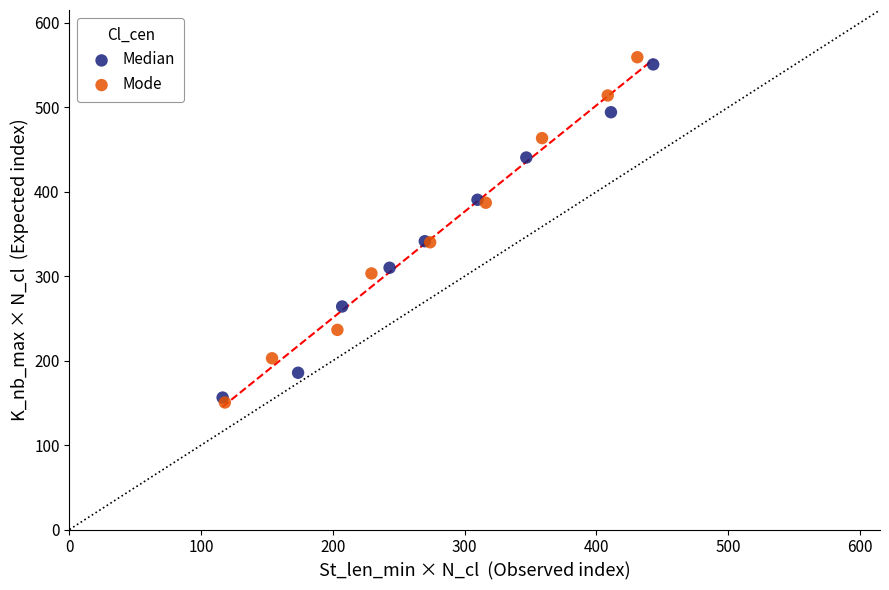

Which series has the widest spread of Y values?

Mode